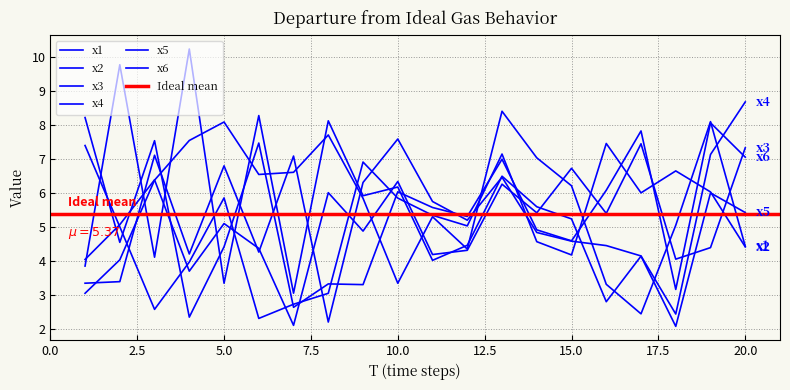

The value of x2 at 8 is 1.7. True or false?

False